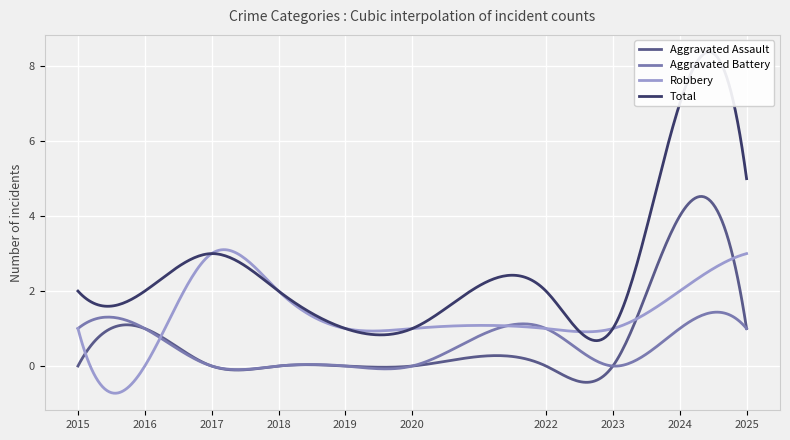

Rank the categories by Aggravated Battery value from lowest to highest.

2017, 2018, 2019, 2020, 2023, 2015, 2016, 2022, 2024, 2025